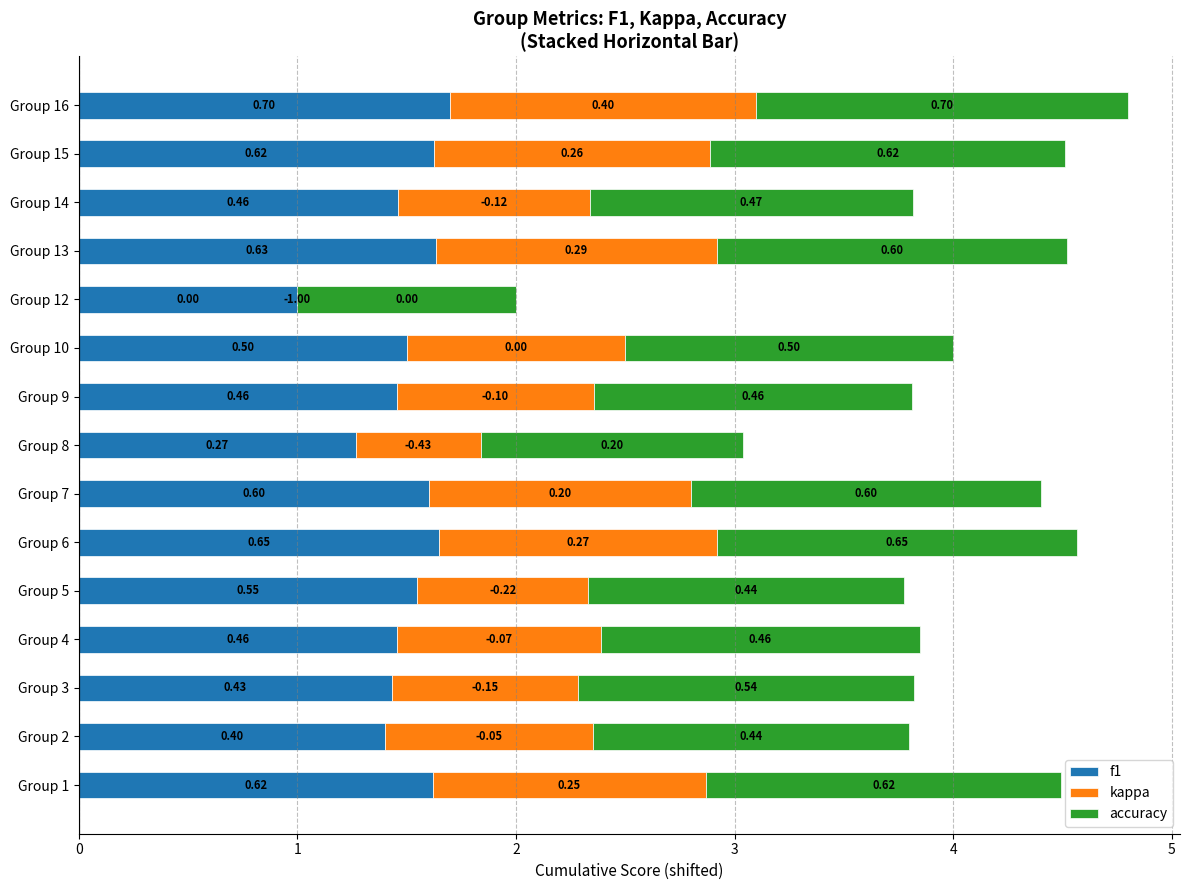

What are all the series names shown in the legend?

f1, kappa, accuracy